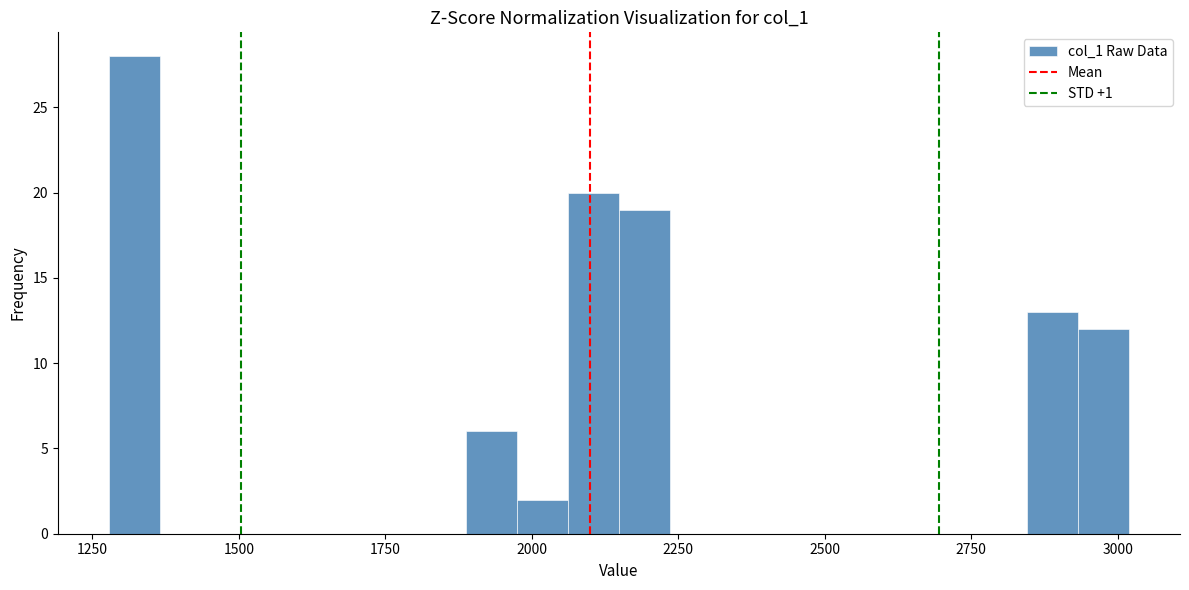

Around what value on the x-axis is the tallest bar? Give the approximate position of its centre, as read against the axis.

1300